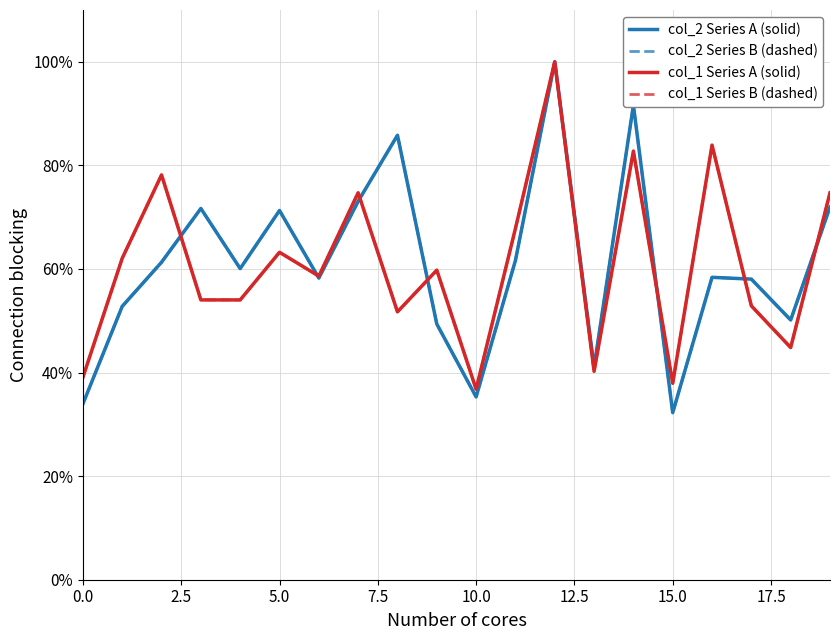

True or false: col_1 Series A (solid) has more than 2 points higher than both neighbors.

True